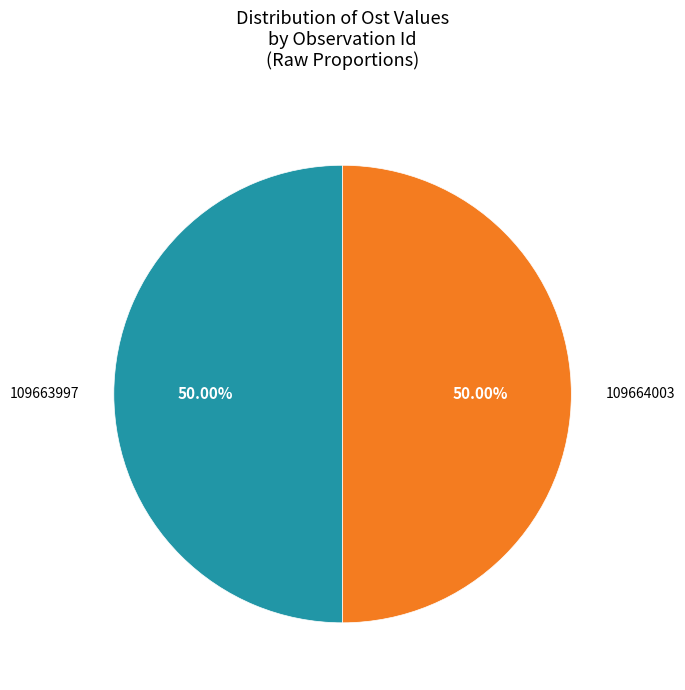

The 109663997 slice represents 50% of the pie. True or false?

True